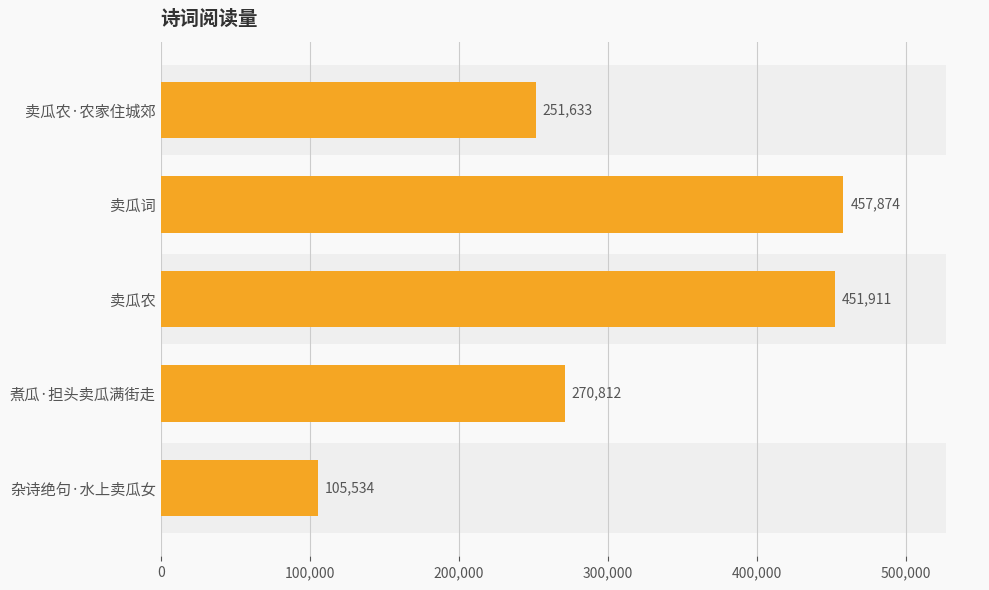

What position from the left is 卖瓜农·农家住城郊?

5